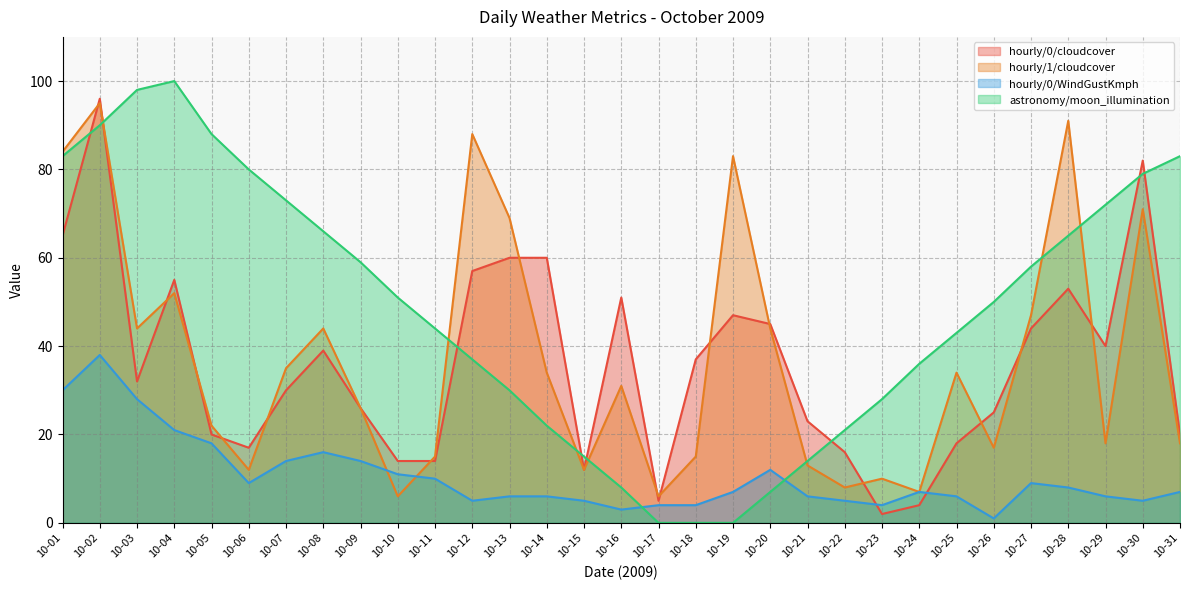

True or false: hourly/0/WindGustKmph has a value of 10 at 10-11.

True